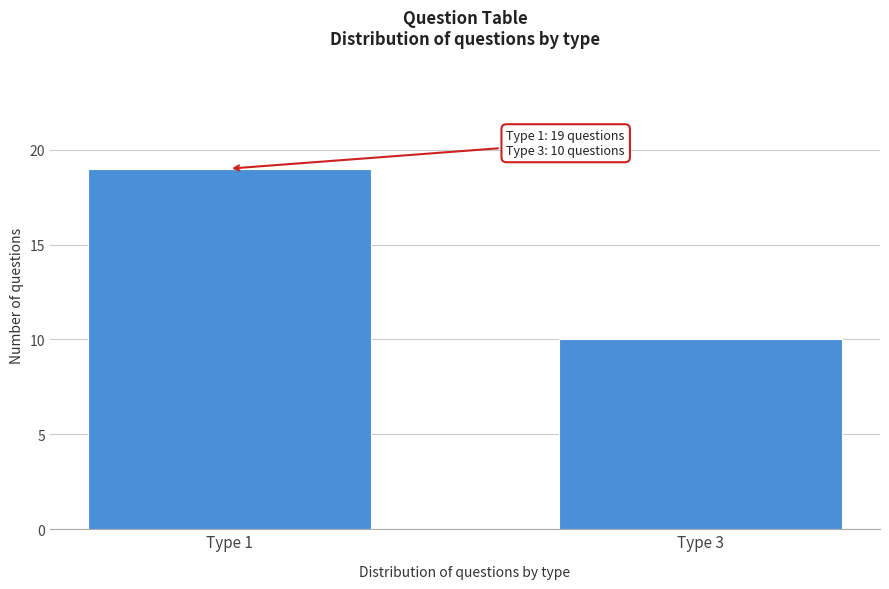

Reading left to right, transcribe all the data shown in this chart.

19	10